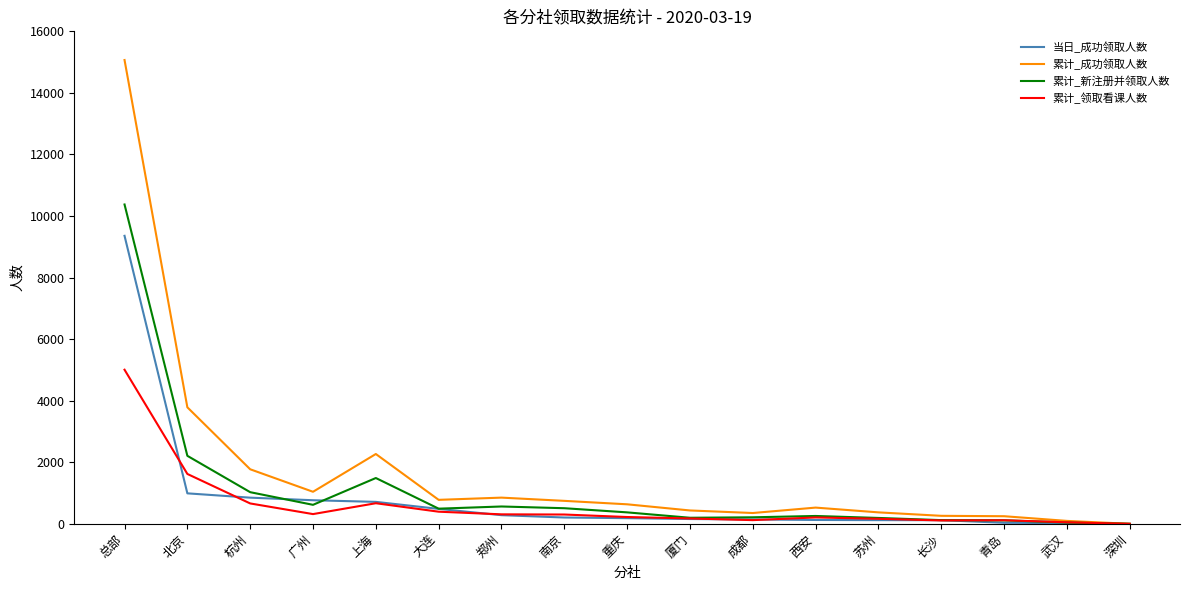

Count the number of data series in this chart.

4